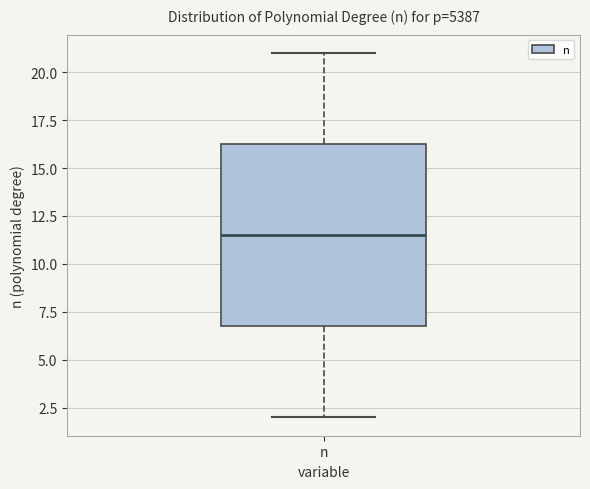

Transcribe this box plot: give where the median line is, the range the box spans, and where the two whiskers end, as read against the y-axis. The values are not printed on the chart, so give them approximately, as read against the axis.

median 11.5, box 7.0 to 16.5, whiskers 2.0 to 21.0